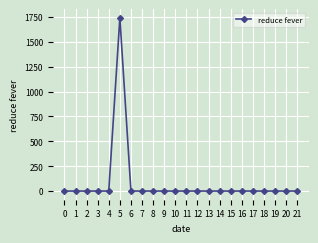

How many lines are shown in the chart?

1